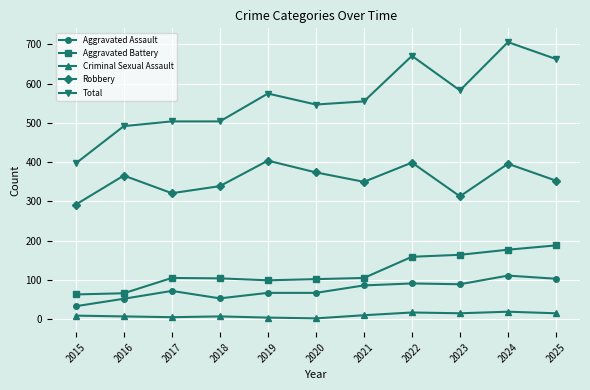

What is the lowest value of the Robbery series?

292